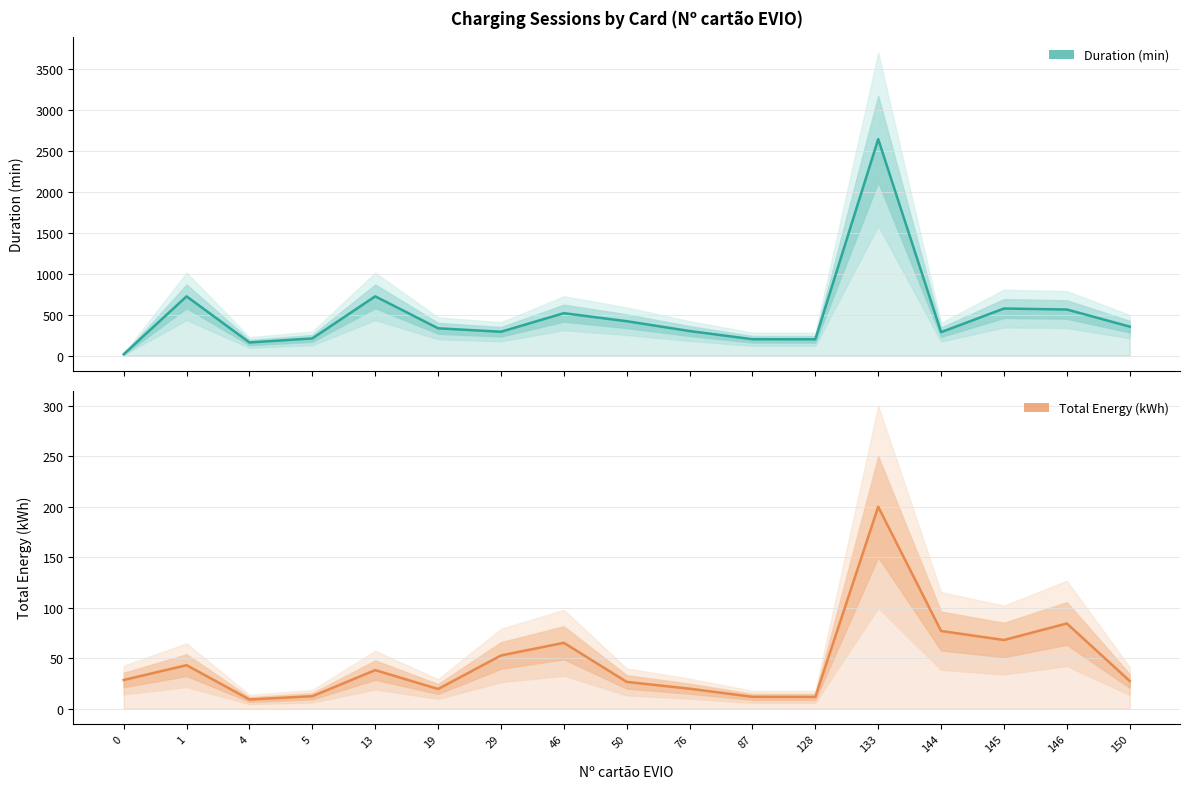

Reading left to right, transcribe all the data shown in this chart.

Duration (min): 0=16.5	1=723.4	4=160.4	5=209.6	13=723.7	19=333.4	29=291.0	46=517.7	50=419.8	76=299.9	87=199.8	128=199.3	133=2643.7	144=286.1	145=574.9	146=562.9	150=353.9
Total Energy (kWh): 0=28.5	1=43.2	4=9.2	5=12.4	13=38.3	19=19.6	29=52.8	46=65.4	50=26.6	76=19.9	87=11.9	128=11.8	133=200.2	144=77.1	145=68.1	146=84.5	150=27.5